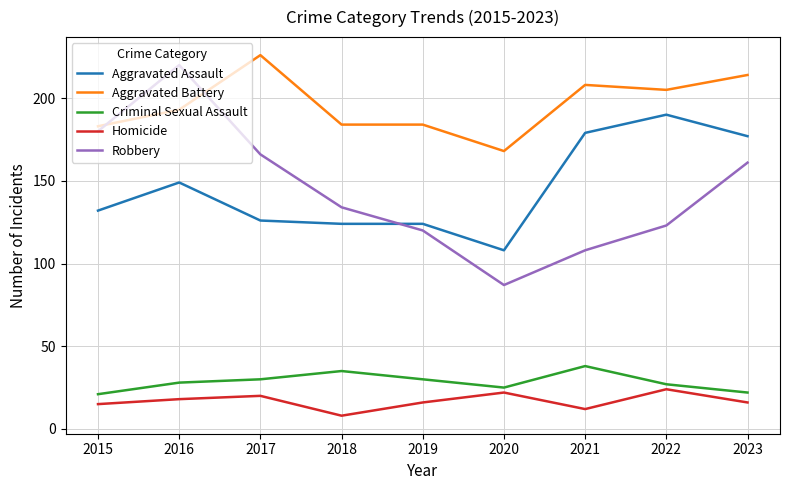

Which series has the widest spread of values?

Robbery